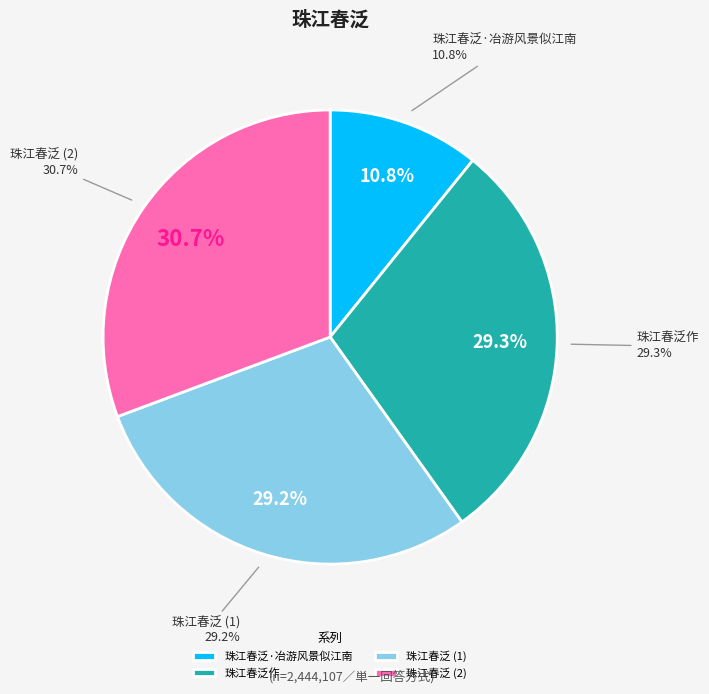

To the nearest percent, what is the average slice percentage?

25%